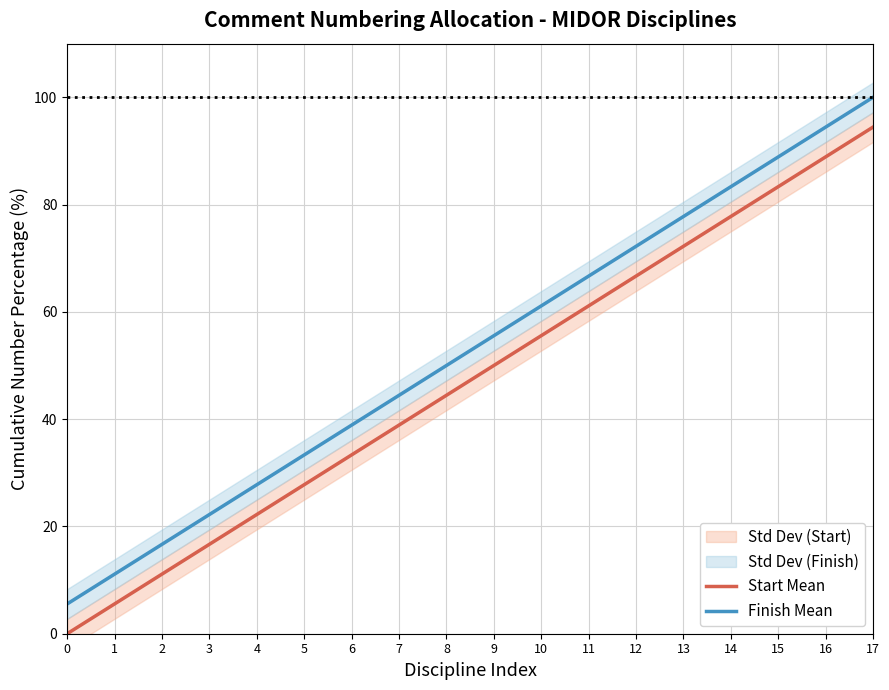

Which label corresponds to the largest value in the chart?

17